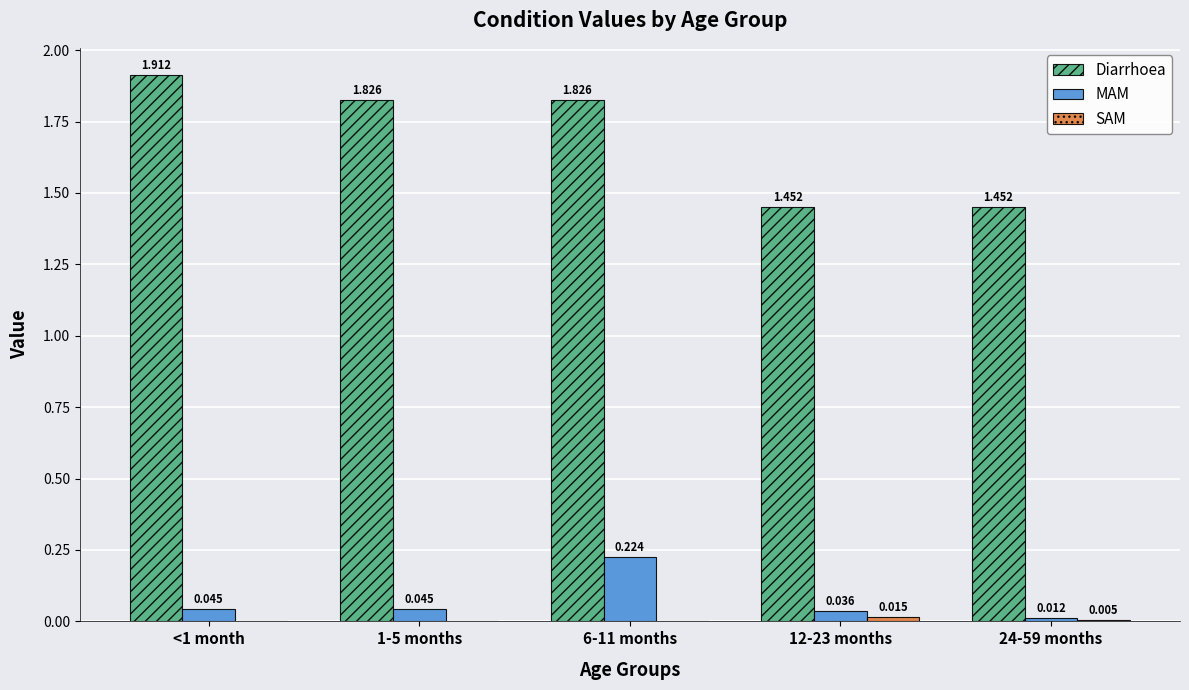

Between 1-5 months and 24-59 months, which series saw the biggest shift?

Diarrhoea